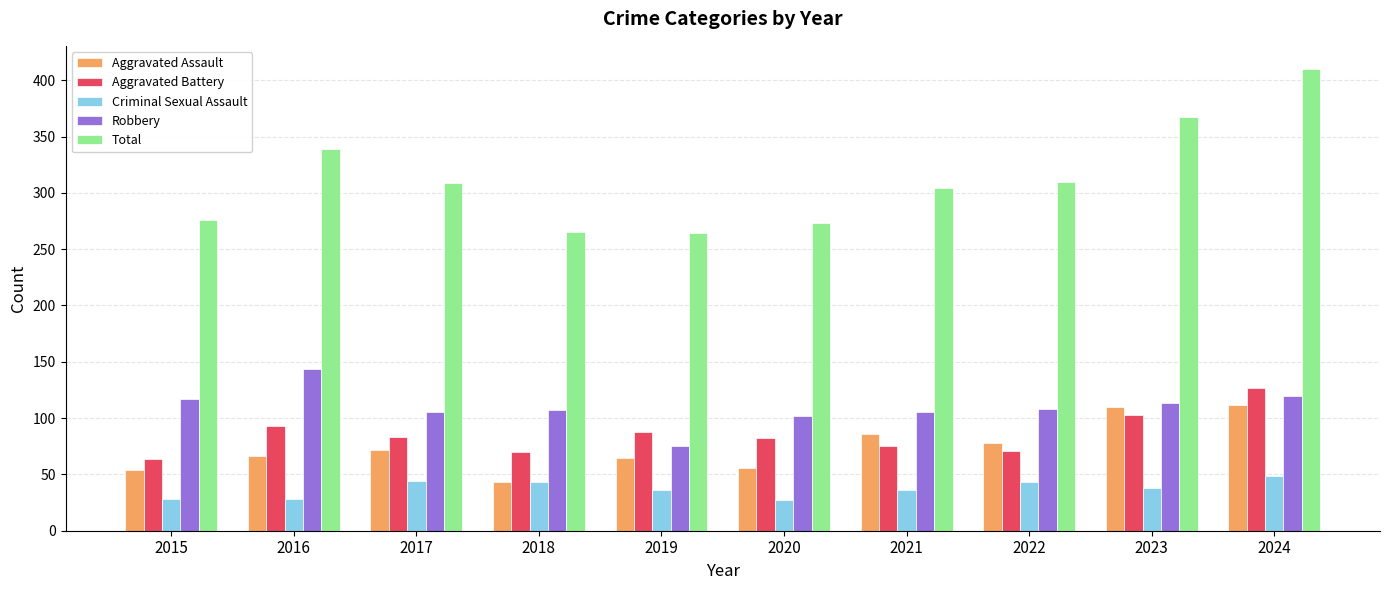

What is the greatest value displayed?

410